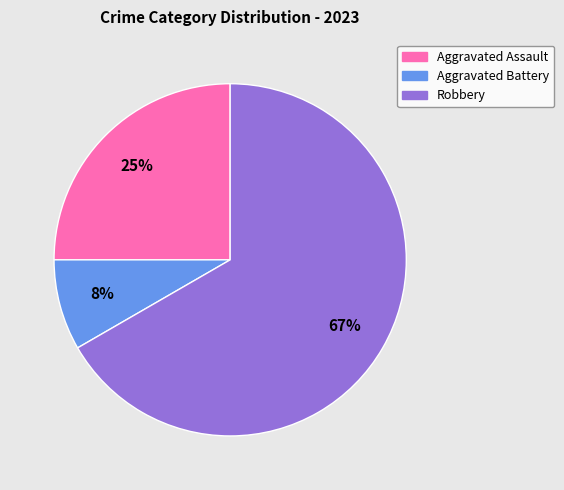

Which category has the biggest portion of the pie?

Robbery